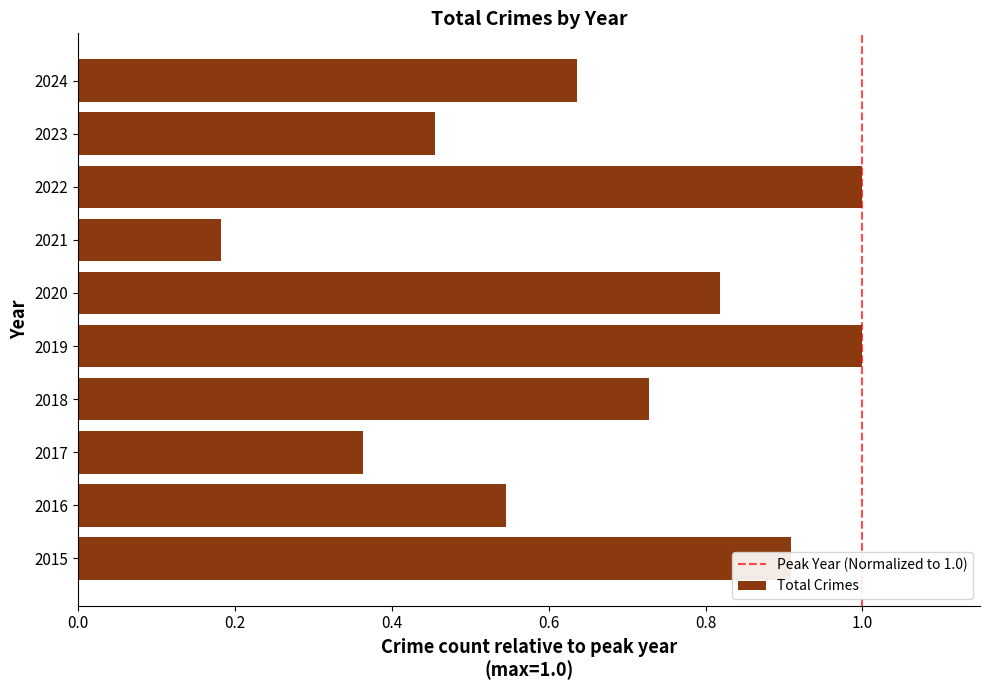

Which has a higher value, 2019 or 2023?

2019